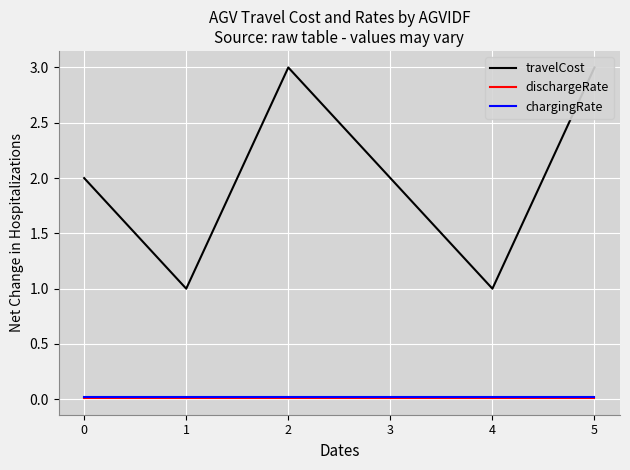

True or false: dischargeRate and chargingRate cross at least once.

False